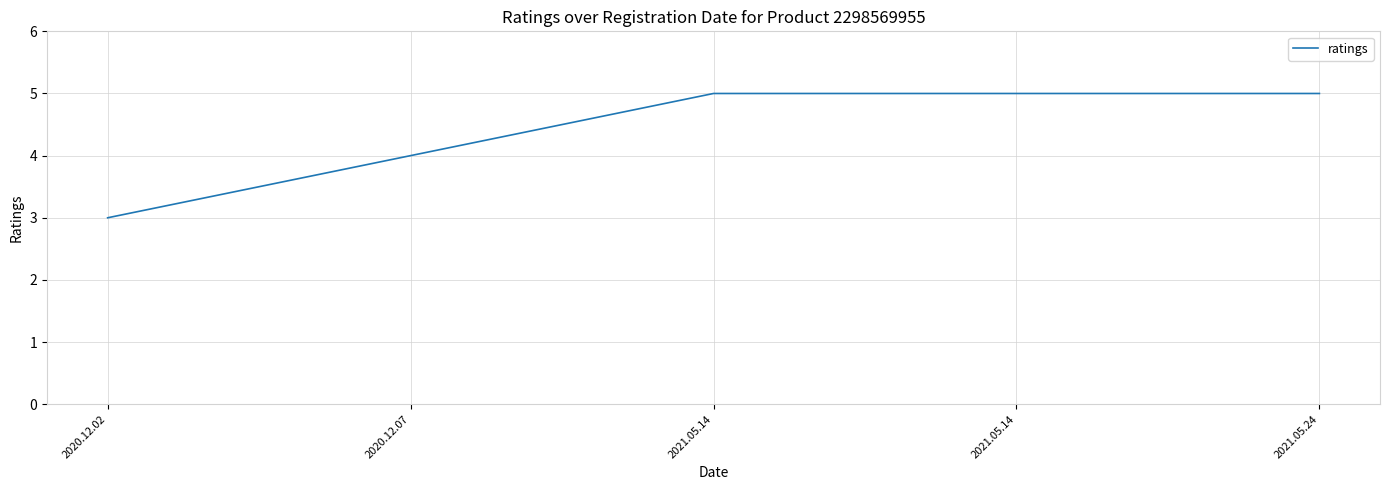

What is the difference between the second highest and second lowest values?

1